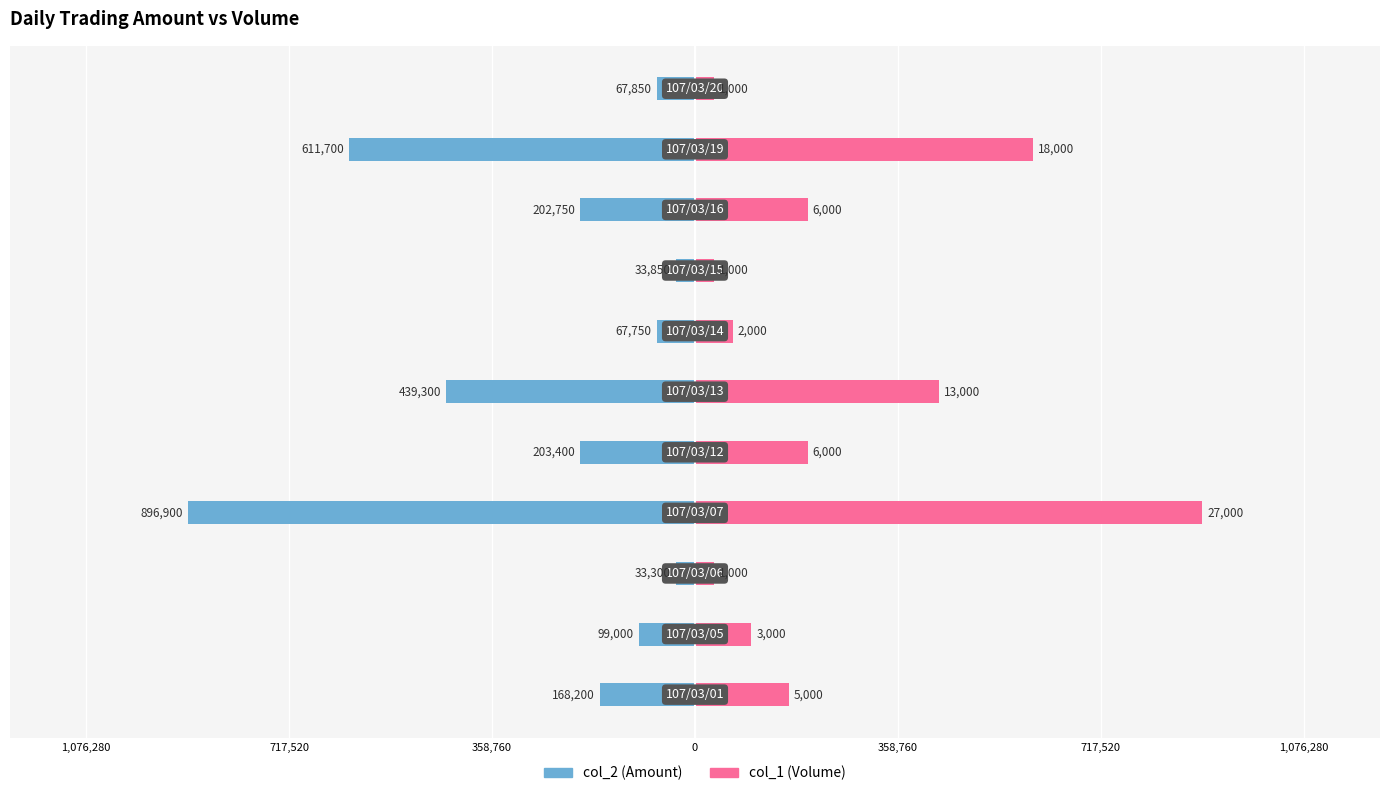

How many categories are shown in the chart?

11